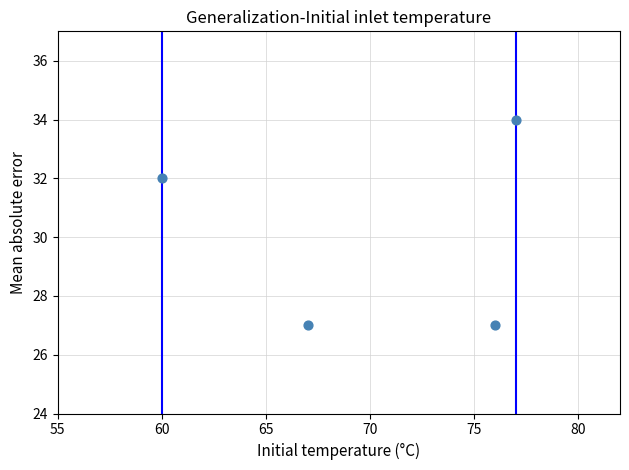

What Y value in the scatter plot is closest to 30?

32